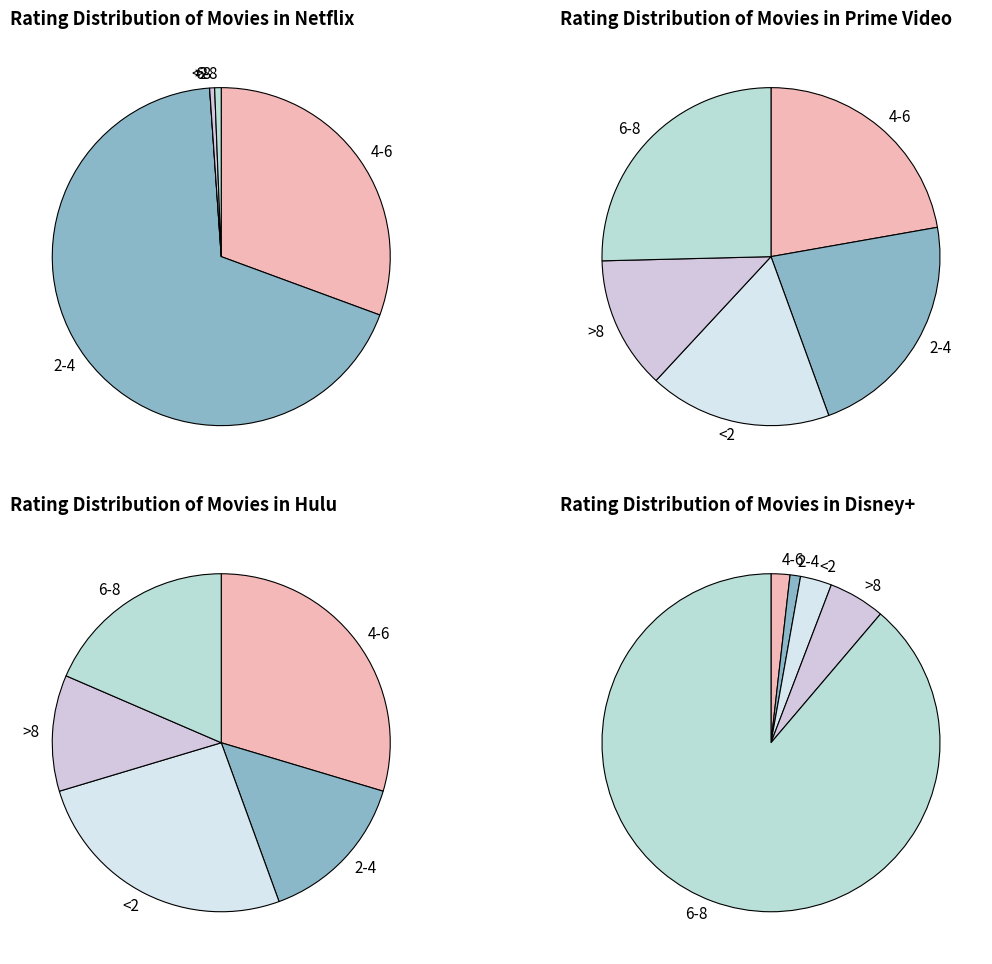

To the nearest percent, what is the difference between the 4-6 and <2 slice percentages?

4%